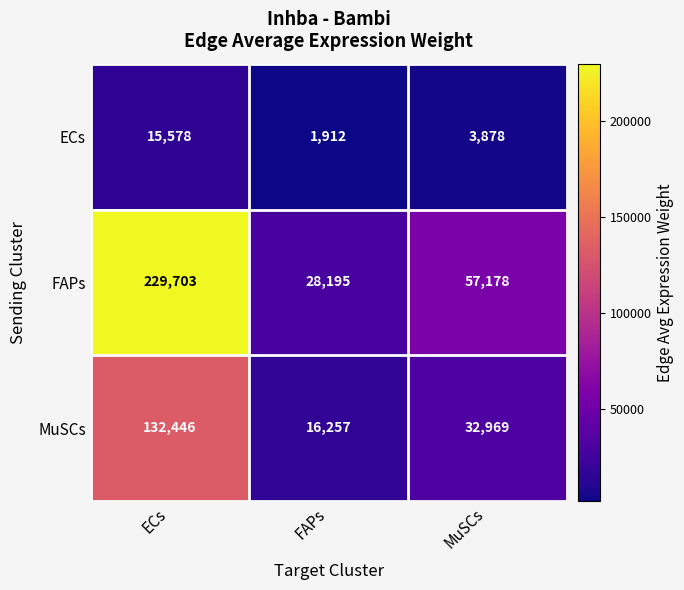

What is the total value across all series at MuSCs?

94025